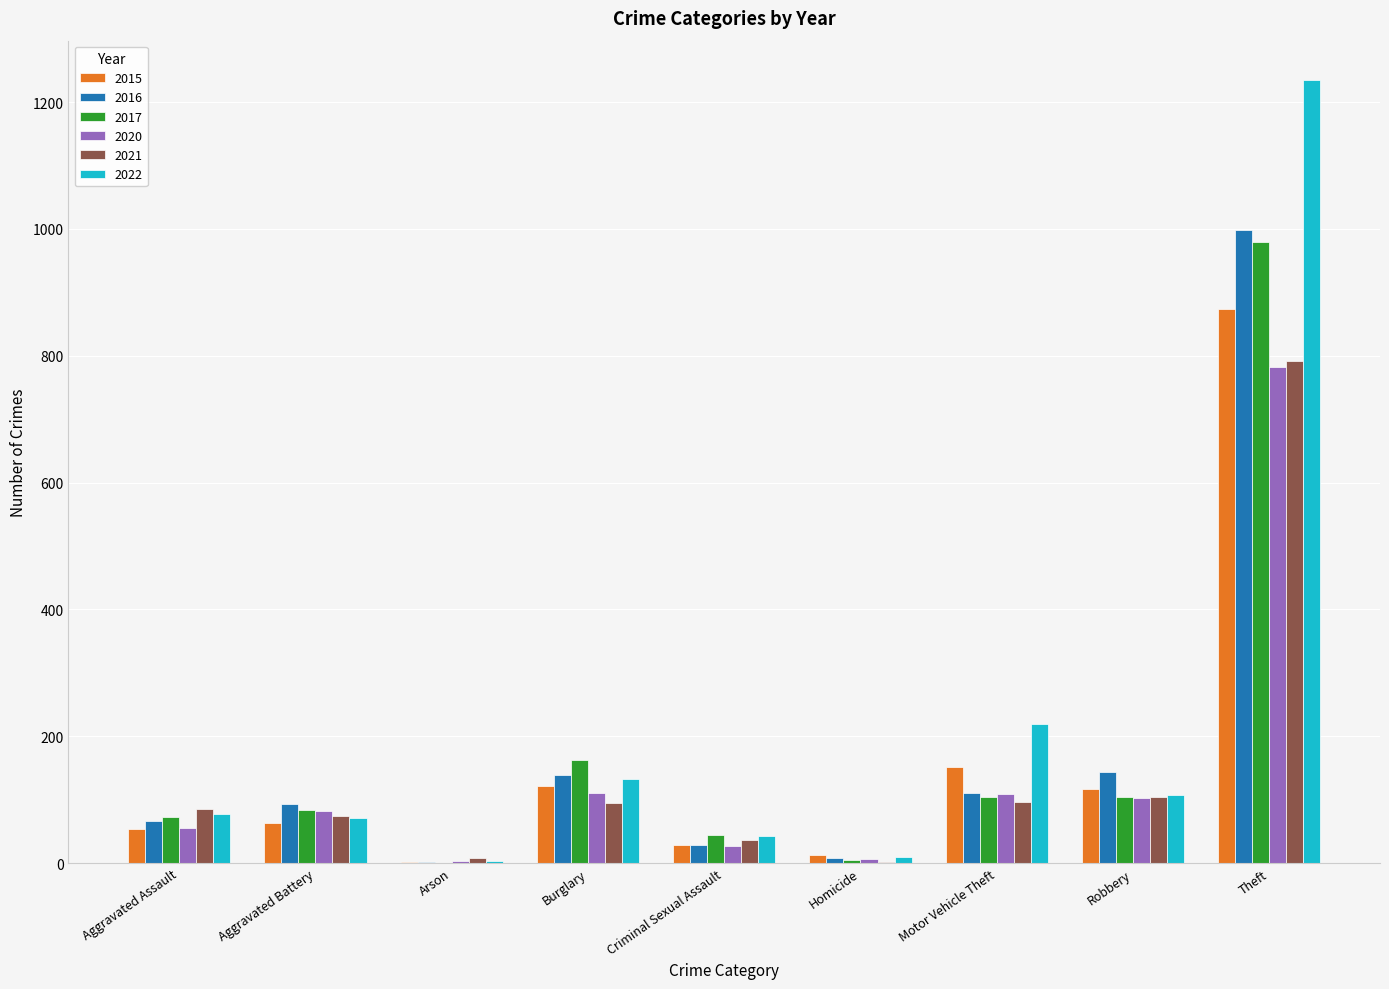

What is the spread (max minus min) of values at Aggravated Battery?

29